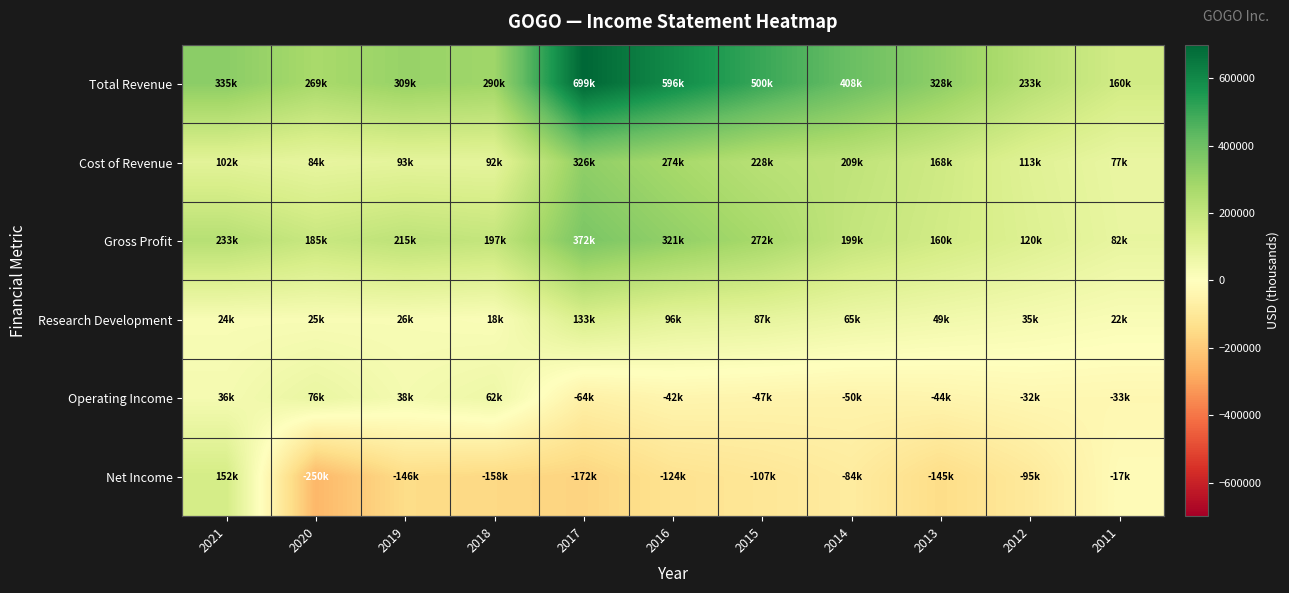

Rank the series at 2014 from lowest to highest value.

Net Income, Operating Income, Research Development, Gross Profit, Cost of Revenue, Total Revenue